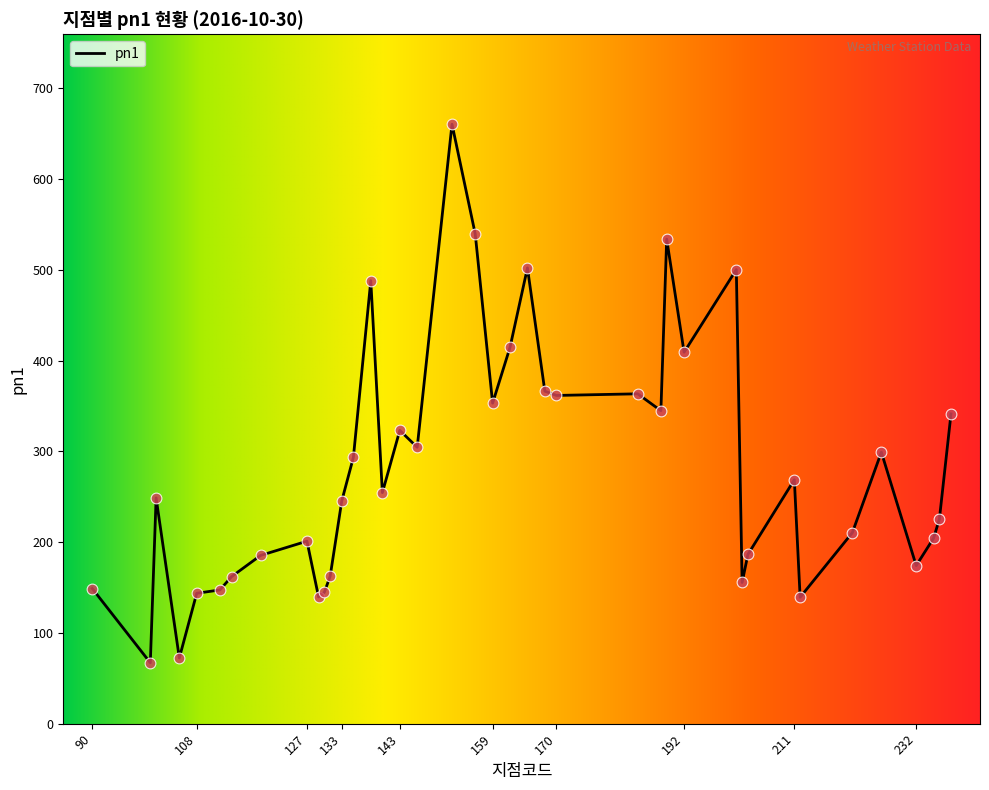

What is the greatest value displayed?

660.6